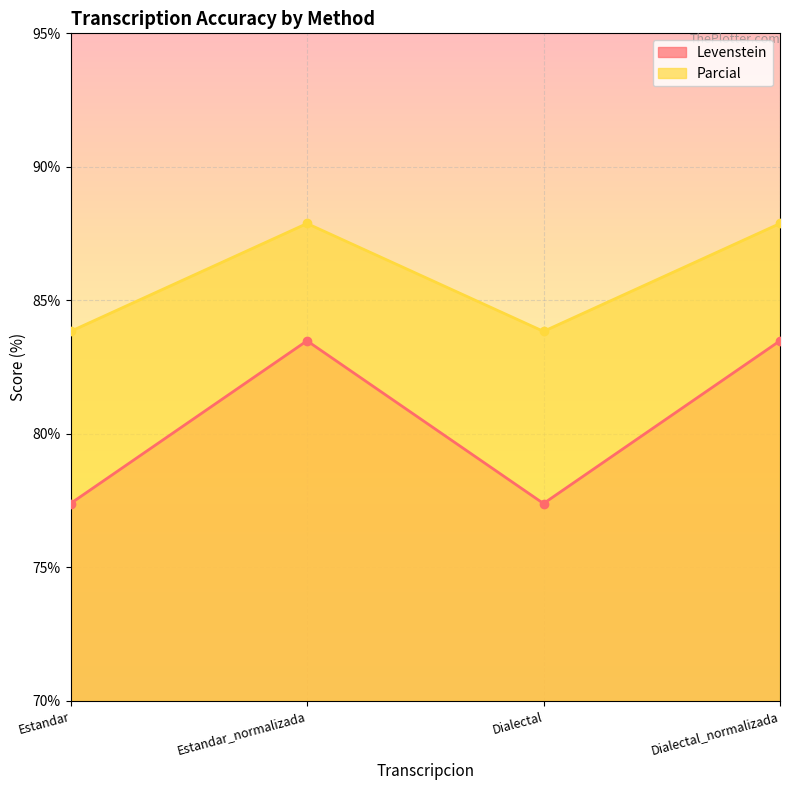

What is the sum of the Parcial values at Estandar_normalizada and Estandar?

171.7